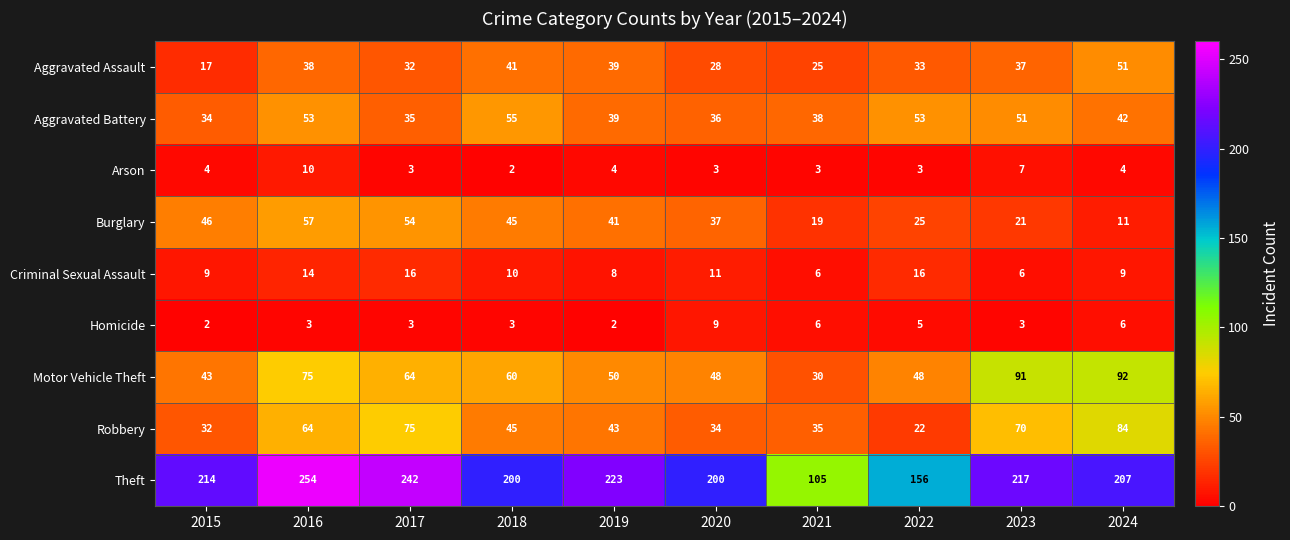

What is the difference between the second highest and minimum values in the Homicide series?

4